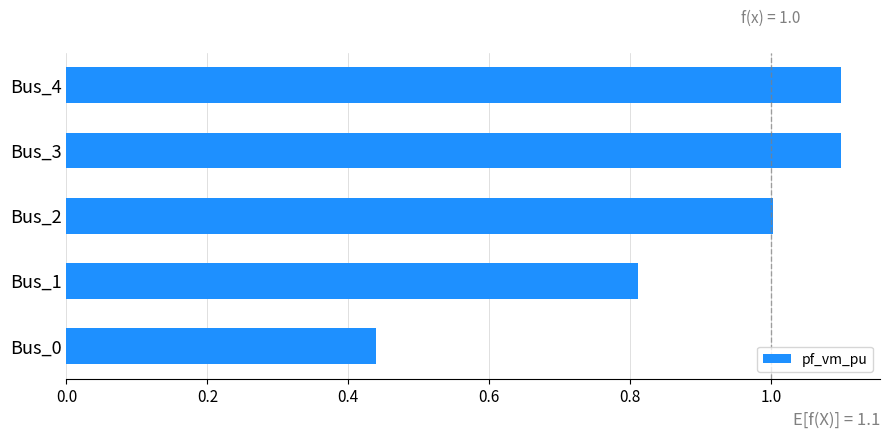

Between Bus_1 and Bus_0, which is larger?

Bus_1